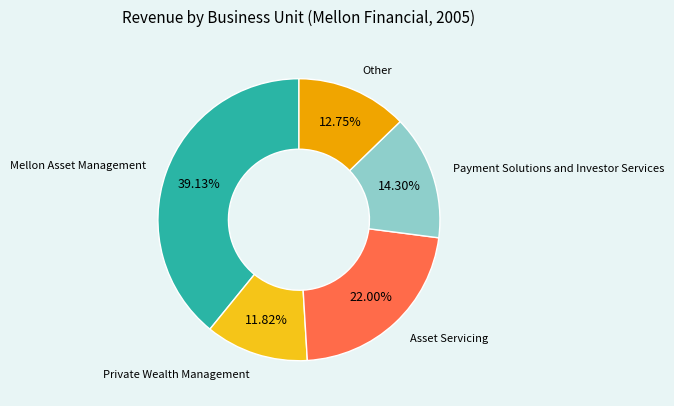

Is Payment Solutions and Investor Services the majority of the pie?

No